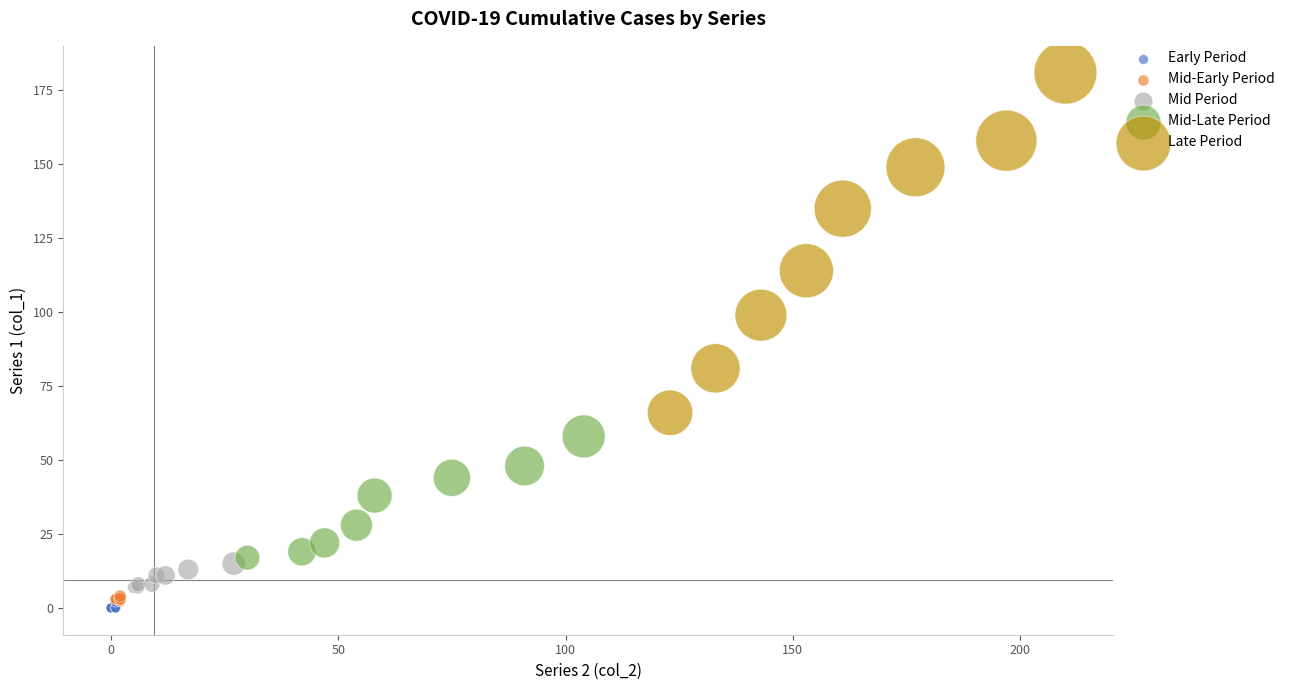

Which series reaches the maximum Y coordinate?

Late Period